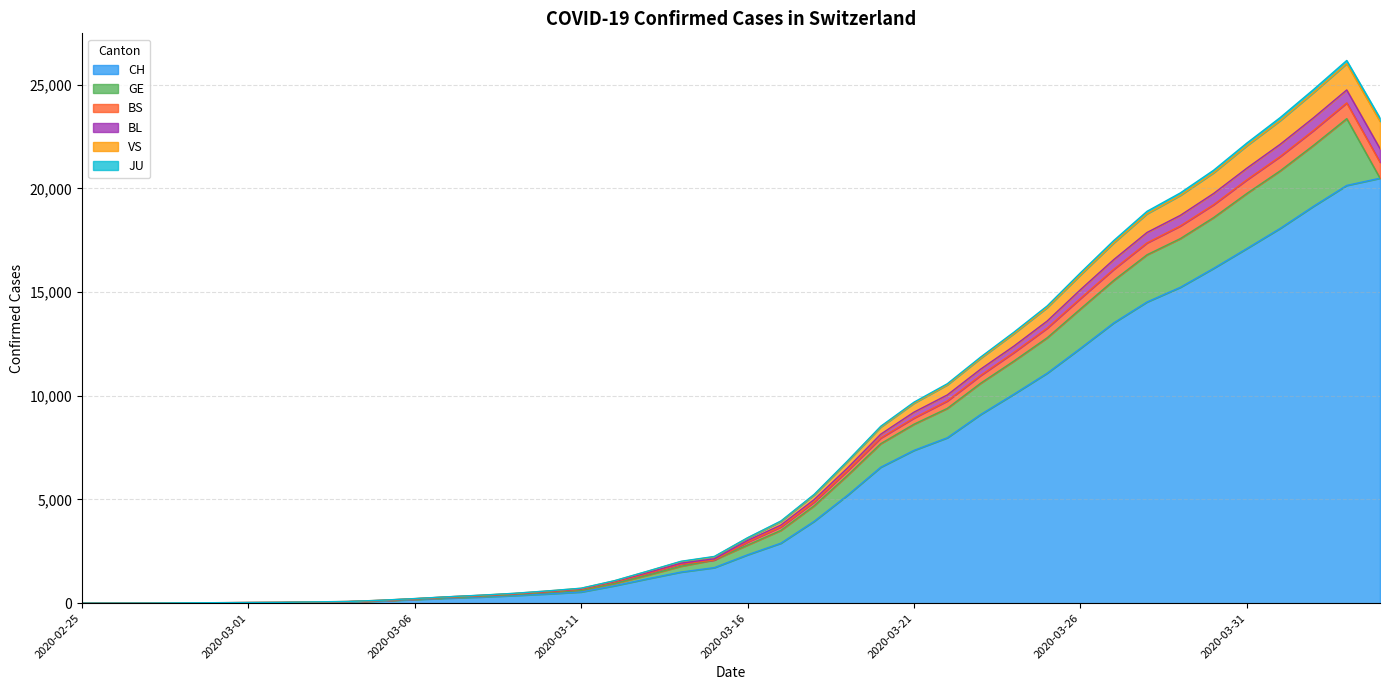

What is the highest value of the CH series?

20489